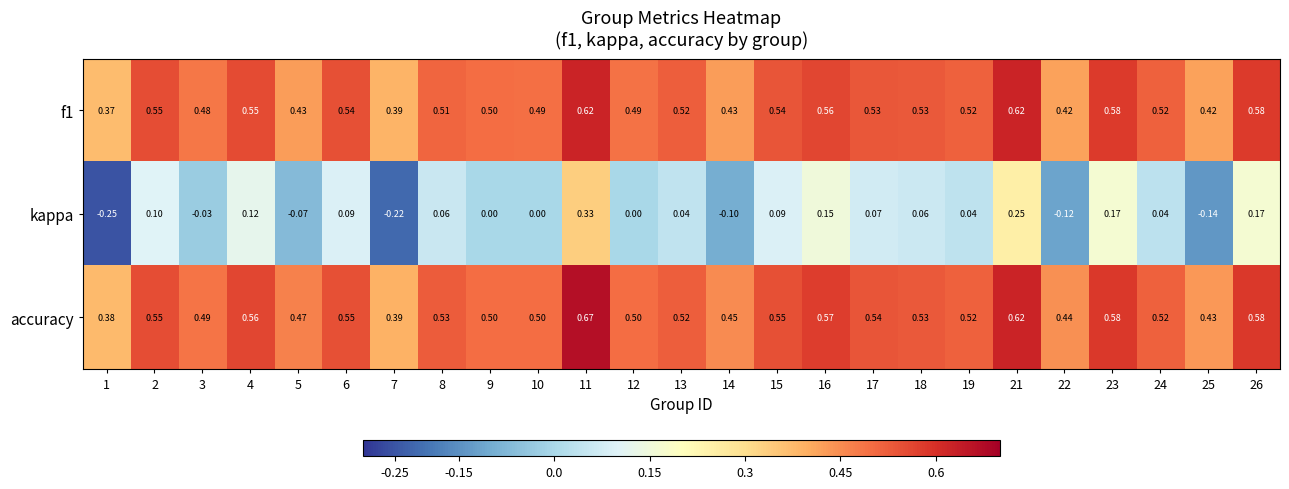

Which series has the largest range (max minus min)?

kappa